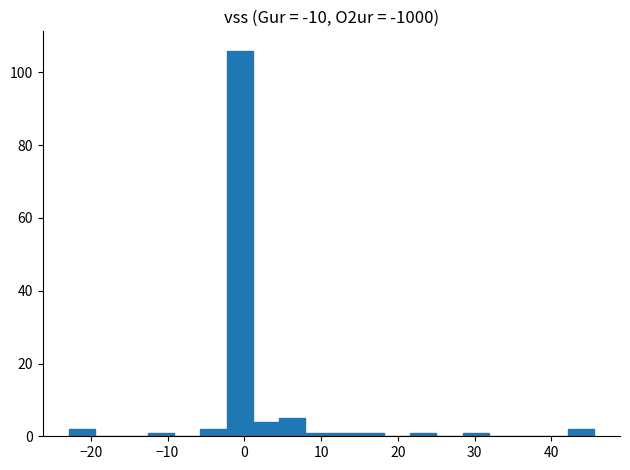

Around what value on the x-axis is the tallest bar? Give the approximate position of its centre, as read against the axis.

-1